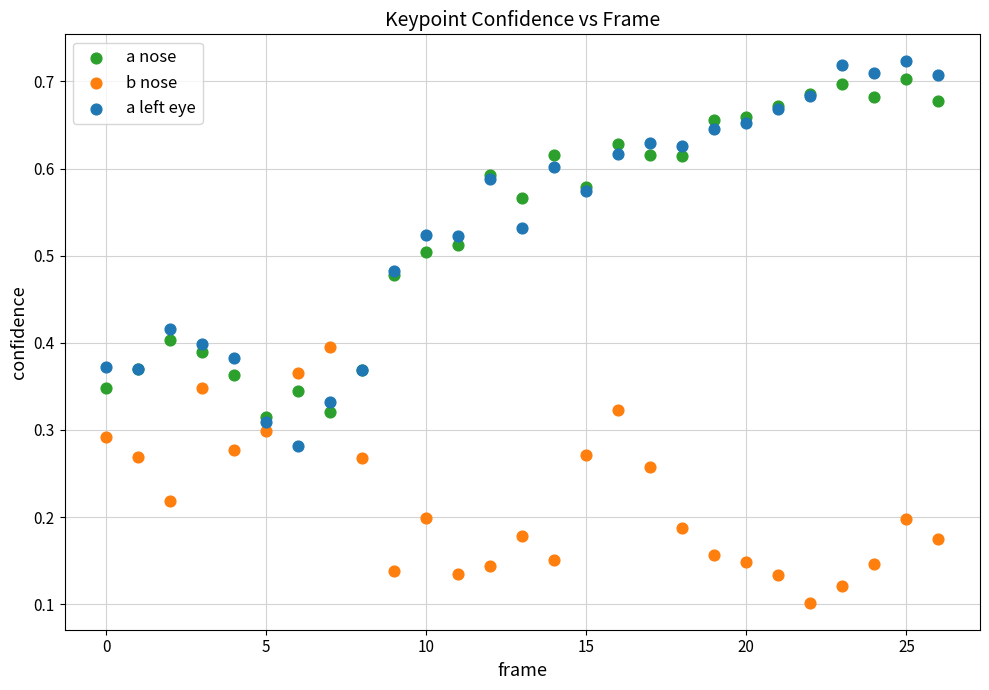

Which series contains the highest Y value?

a left eye